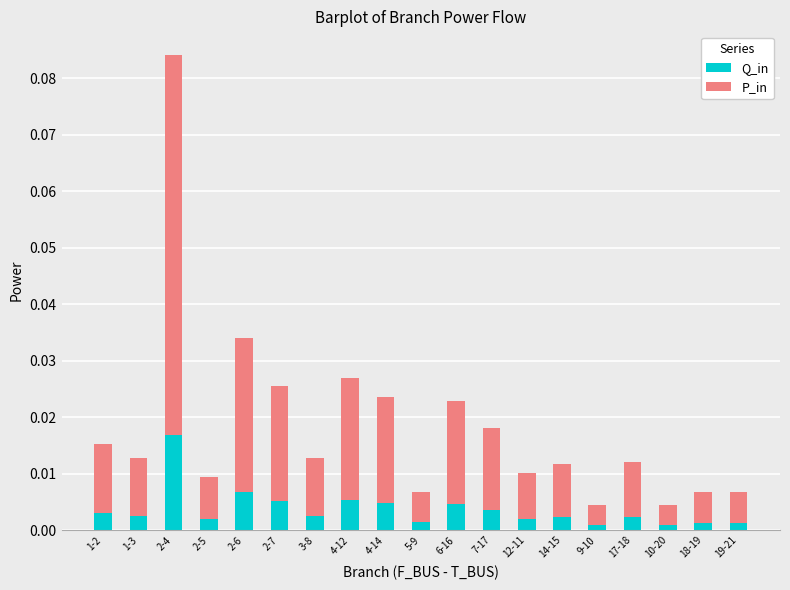

At which category is the sum across all series the highest?

2-4